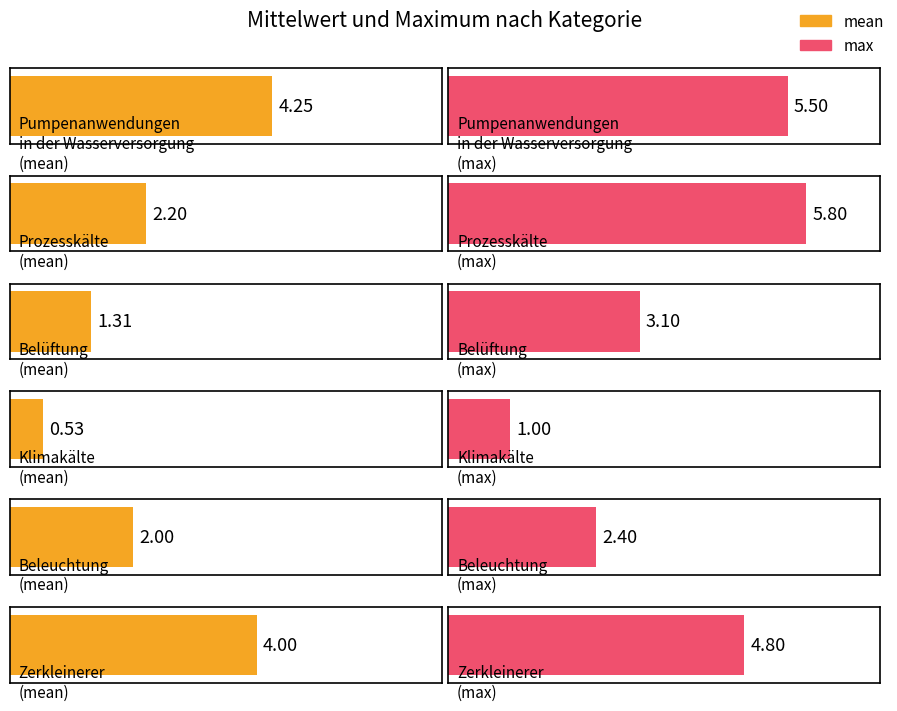

What is the greatest value displayed?

5.8